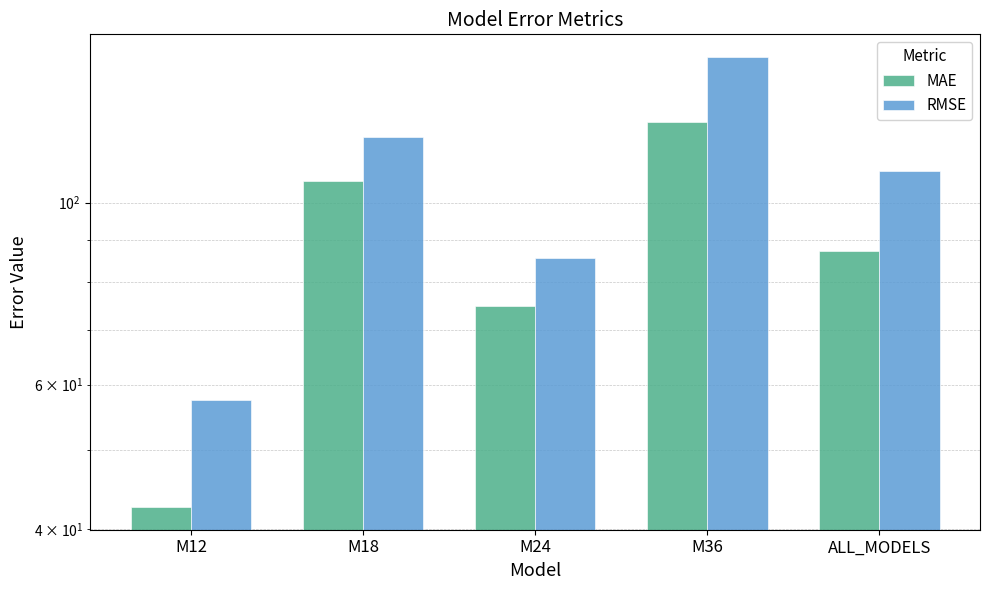

What is the difference between the MAE values at M36 and M18?

19.2